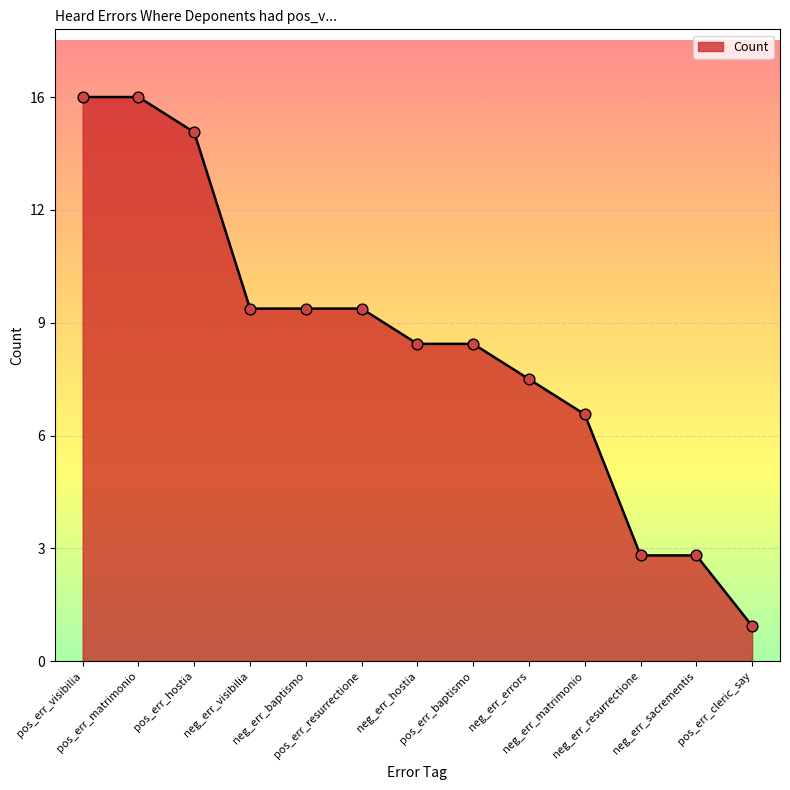

Approximately how many times larger is the value at pos_err_hostia compared to neg_err_errors?

1.9